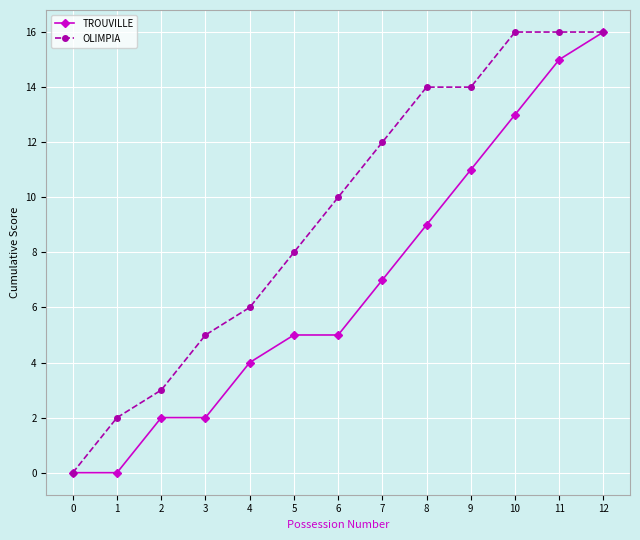

Does the chart display data point markers on the line(s)?

Yes